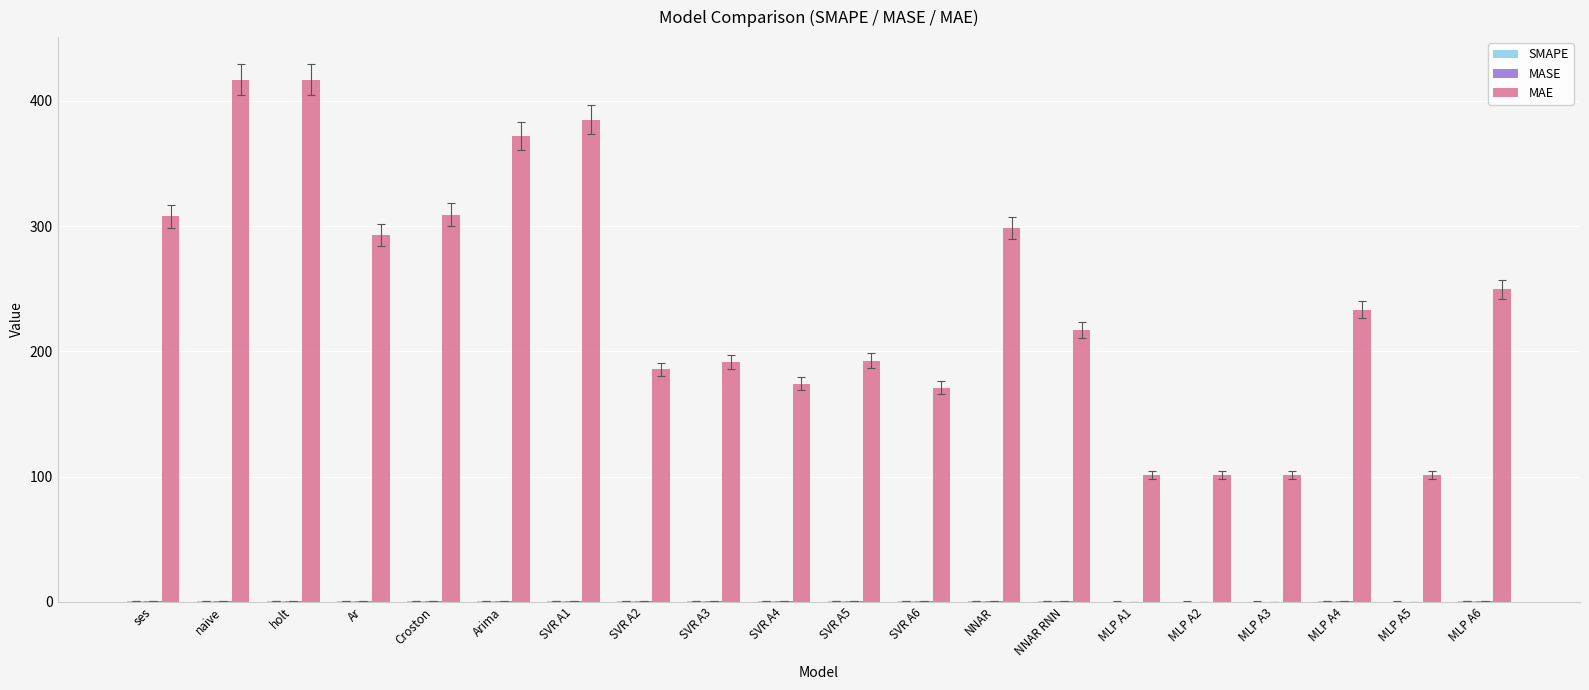

Which series has the largest total across all categories?

MAE